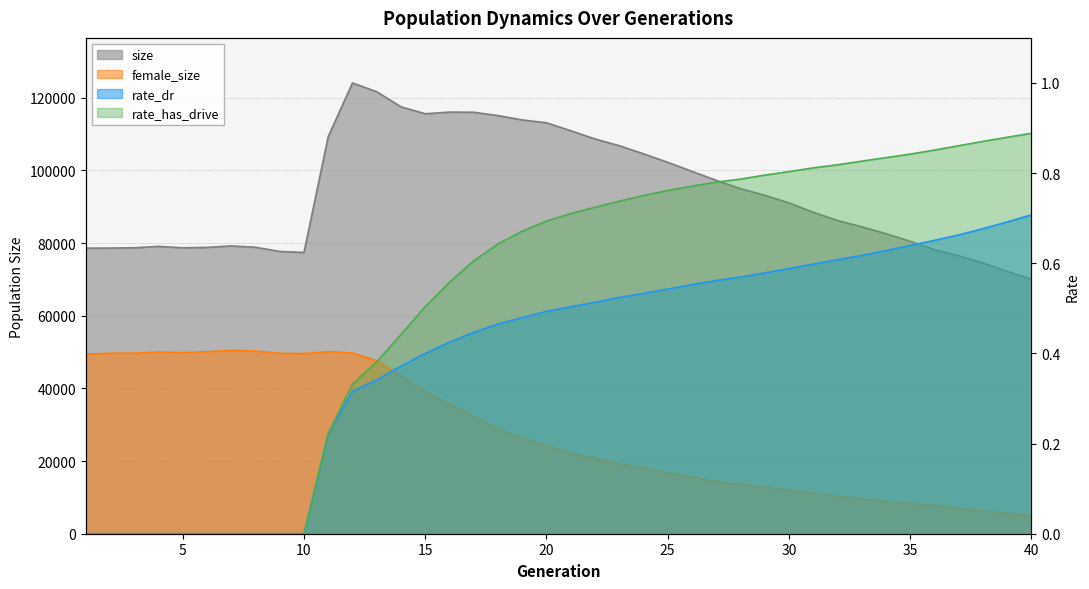

The value of rate_has_drive at 19 is 0.7. True or false?

True